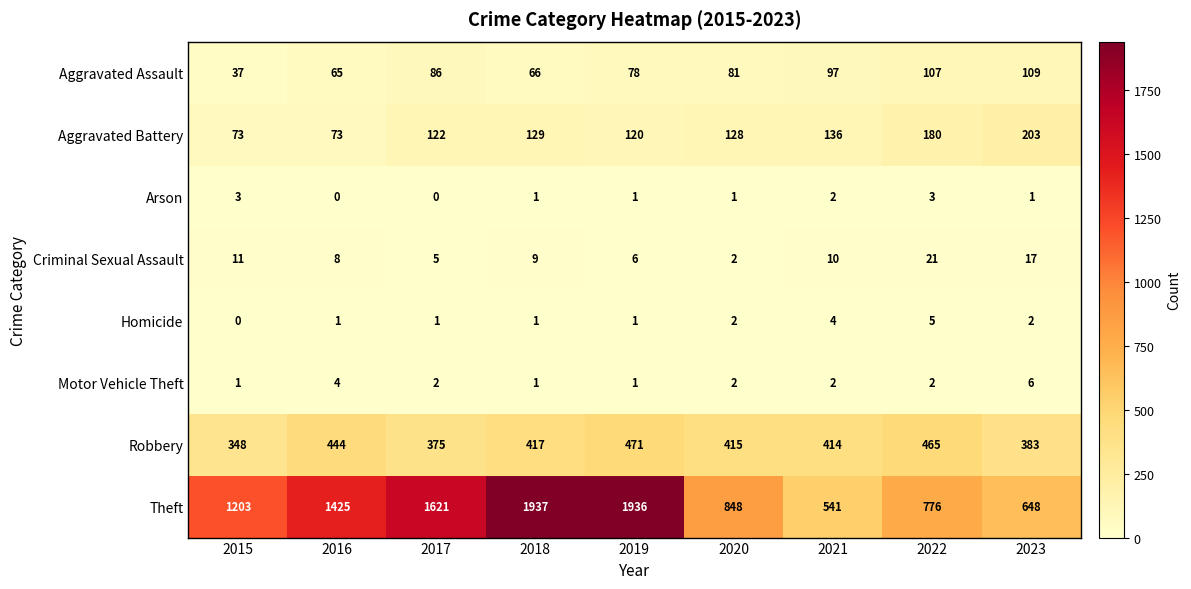

Which series has the widest spread of values?

Theft